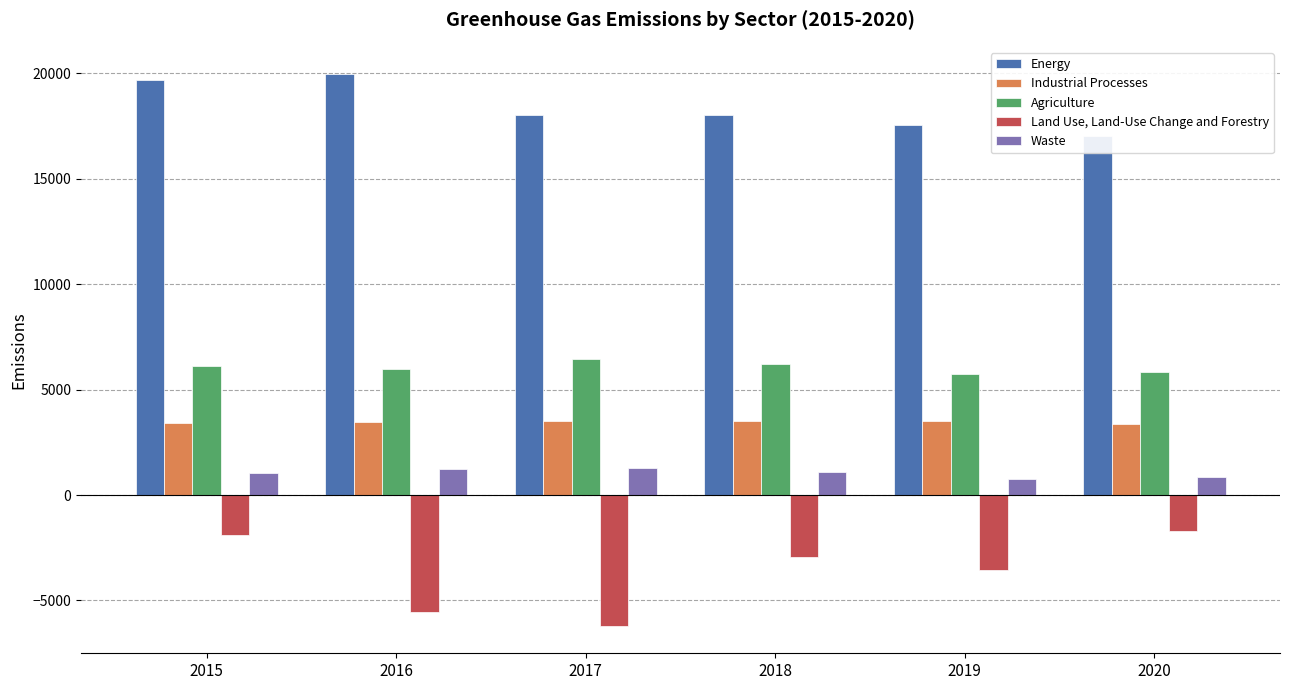

What are all the series names shown in the legend?

Energy, Industrial Processes, Agriculture, Land Use, Land-Use Change and Forestry, Waste